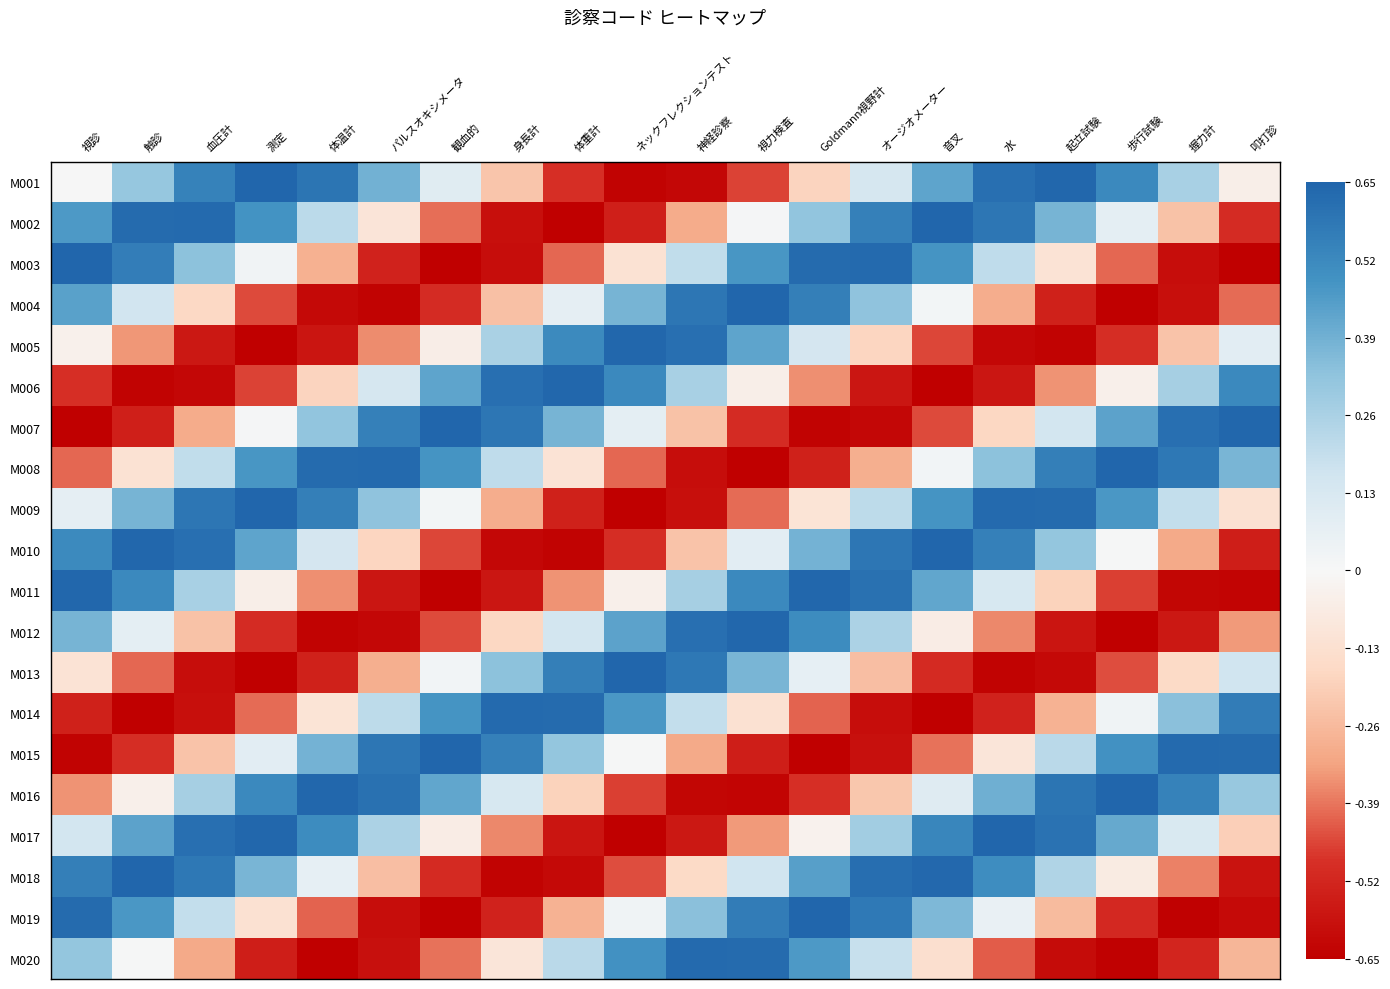

Reading right to left, extract all data points from this chart.

M001: 叩打診=-0.0	握力計=0.3	歩行試験=0.5	起立試験=0.6	水=0.6	音叉=0.4	オージオメーター=0.1	Goldmann視野計=-0.2	視力検査=-0.5	神経診察=-0.6	ネックフレクションテスト=-0.6	体重計=-0.5	身長計=-0.2	観血的=0.1	パルスオキシメータ=0.4	体温計=0.6	測定=0.6	血圧計=0.5	触診=0.3	視診=0.0
M002: 叩打診=-0.5	握力計=-0.2	歩行試験=0.1	起立試験=0.4	水=0.6	音叉=0.6	オージオメーター=0.6	Goldmann視野計=0.3	視力検査=0.0	神経診察=-0.3	ネックフレクションテスト=-0.5	体重計=-0.6	身長計=-0.6	観血的=-0.4	パルスオキシメータ=-0.1	体温計=0.2	測定=0.5	血圧計=0.6	触診=0.6	視診=0.5
M003: 叩打診=-0.6	握力計=-0.6	歩行試験=-0.4	起立試験=-0.1	水=0.2	音叉=0.5	オージオメーター=0.6	Goldmann視野計=0.6	視力検査=0.5	神経診察=0.2	ネックフレクションテスト=-0.1	体重計=-0.4	身長計=-0.6	観血的=-0.6	パルスオキシメータ=-0.5	体温計=-0.3	測定=0.0	血圧計=0.3	触診=0.6	視診=0.6
M004: 叩打診=-0.4	握力計=-0.6	歩行試験=-0.6	起立試験=-0.5	水=-0.3	音叉=0.0	オージオメーター=0.3	Goldmann視野計=0.6	視力検査=0.6	神経診察=0.6	ネックフレクションテスト=0.4	体重計=0.1	身長計=-0.2	観血的=-0.5	パルスオキシメータ=-0.6	体温計=-0.6	測定=-0.4	血圧計=-0.2	触診=0.2	視診=0.4
M005: 叩打診=0.1	握力計=-0.2	歩行試験=-0.5	起立試験=-0.6	水=-0.6	音叉=-0.5	オージオメーター=-0.2	Goldmann視野計=0.1	視力検査=0.4	神経診察=0.6	ネックフレクションテスト=0.6	体重計=0.5	身長計=0.3	観血的=-0.1	パルスオキシメータ=-0.4	体温計=-0.6	測定=-0.6	血圧計=-0.6	触診=-0.3	視診=-0.0
M006: 叩打診=0.5	握力計=0.3	歩行試験=-0.0	起立試験=-0.3	水=-0.6	音叉=-0.6	オージオメーター=-0.6	Goldmann視野計=-0.4	視力検査=-0.0	神経診察=0.3	ネックフレクションテスト=0.5	体重計=0.6	身長計=0.6	観血的=0.4	パルスオキシメータ=0.1	体温計=-0.2	測定=-0.5	血圧計=-0.6	触診=-0.6	視診=-0.5
M007: 叩打診=0.6	握力計=0.6	歩行試験=0.4	起立試験=0.2	水=-0.2	音叉=-0.5	オージオメーター=-0.6	Goldmann視野計=-0.6	視力検査=-0.5	神経診察=-0.2	ネックフレクションテスト=0.1	体重計=0.4	身長計=0.6	観血的=0.6	パルスオキシメータ=0.6	体温計=0.3	測定=0.0	血圧計=-0.3	触診=-0.5	視診=-0.6
M008: 叩打診=0.4	握力計=0.6	歩行試験=0.6	起立試験=0.6	水=0.3	音叉=0.0	オージオメーター=-0.3	Goldmann視野計=-0.5	視力検査=-0.6	神経診察=-0.6	ネックフレクションテスト=-0.4	体重計=-0.1	身長計=0.2	観血的=0.5	パルスオキシメータ=0.6	体温計=0.6	測定=0.5	血圧計=0.2	触診=-0.1	視診=-0.4
M009: 叩打診=-0.1	握力計=0.2	歩行試験=0.5	起立試験=0.6	水=0.6	音叉=0.5	オージオメーター=0.2	Goldmann視野計=-0.1	視力検査=-0.4	神経診察=-0.6	ネックフレクションテスト=-0.6	体重計=-0.5	身長計=-0.3	観血的=0.0	パルスオキシメータ=0.3	体温計=0.6	測定=0.6	血圧計=0.6	触診=0.4	視診=0.1
M010: 叩打診=-0.5	握力計=-0.3	歩行試験=0.0	起立試験=0.3	水=0.5	音叉=0.6	オージオメーター=0.6	Goldmann視野計=0.4	視力検査=0.1	神経診察=-0.2	ネックフレクションテスト=-0.5	体重計=-0.6	身長計=-0.6	観血的=-0.5	パルスオキシメータ=-0.2	体温計=0.1	測定=0.4	血圧計=0.6	触診=0.6	視診=0.5
M011: 叩打診=-0.6	握力計=-0.6	歩行試験=-0.5	起立試験=-0.2	水=0.1	音叉=0.4	オージオメーター=0.6	Goldmann視野計=0.6	視力検査=0.5	神経診察=0.3	ネックフレクションテスト=-0.0	体重計=-0.3	身長計=-0.6	観血的=-0.6	パルスオキシメータ=-0.6	体温計=-0.4	測定=-0.0	血圧計=0.3	触診=0.5	視診=0.6
M012: 叩打診=-0.3	握力計=-0.6	歩行試験=-0.6	起立試験=-0.6	水=-0.4	音叉=-0.1	オージオメーター=0.3	Goldmann視野計=0.5	視力検査=0.6	神経診察=0.6	ネックフレクションテスト=0.4	体重計=0.2	身長計=-0.2	観血的=-0.5	パルスオキシメータ=-0.6	体温計=-0.6	測定=-0.5	血圧計=-0.2	触診=0.1	視診=0.4
M013: 叩打診=0.2	握力計=-0.2	歩行試験=-0.4	起立試験=-0.6	水=-0.6	音叉=-0.5	オージオメーター=-0.2	Goldmann視野計=0.1	視力検査=0.4	神経診察=0.6	ネックフレクションテスト=0.6	体重計=0.6	身長計=0.3	観血的=0.0	パルスオキシメータ=-0.3	体温計=-0.5	測定=-0.6	血圧計=-0.6	触診=-0.4	視診=-0.1
M014: 叩打診=0.6	握力計=0.3	歩行試験=0.0	起立試験=-0.3	水=-0.5	音叉=-0.6	オージオメーター=-0.6	Goldmann視野計=-0.4	視力検査=-0.1	神経診察=0.2	ネックフレクションテスト=0.5	体重計=0.6	身長計=0.6	観血的=0.5	パルスオキシメータ=0.2	体温計=-0.1	測定=-0.4	血圧計=-0.6	触診=-0.6	視診=-0.5
M015: 叩打診=0.6	握力計=0.6	歩行試験=0.5	起立試験=0.2	水=-0.1	音叉=-0.4	オージオメーター=-0.6	Goldmann視野計=-0.6	視力検査=-0.5	神経診察=-0.3	ネックフレクションテスト=0.0	体重計=0.3	身長計=0.5	観血的=0.6	パルスオキシメータ=0.6	体温計=0.4	測定=0.1	血圧計=-0.2	触診=-0.5	視診=-0.6
M016: 叩打診=0.3	握力計=0.5	歩行試験=0.6	起立試験=0.6	水=0.4	音叉=0.1	オージオメーター=-0.2	Goldmann視野計=-0.5	視力検査=-0.6	神経診察=-0.6	ネックフレクションテスト=-0.5	体重計=-0.2	身長計=0.1	観血的=0.4	パルスオキシメータ=0.6	体温計=0.6	測定=0.5	血圧計=0.3	触診=-0.0	視診=-0.3
M017: 叩打診=-0.2	握力計=0.1	歩行試験=0.4	起立試験=0.6	水=0.6	音叉=0.5	オージオメーター=0.3	Goldmann視野計=-0.0	視力検査=-0.3	神経診察=-0.6	ネックフレクションテスト=-0.6	体重計=-0.6	身長計=-0.4	観血的=-0.1	パルスオキシメータ=0.3	体温計=0.5	測定=0.6	血圧計=0.6	触診=0.4	視診=0.2
M018: 叩打診=-0.6	握力計=-0.4	歩行試験=-0.1	起立試験=0.2	水=0.5	音叉=0.6	オージオメーター=0.6	Goldmann視野計=0.4	視力検査=0.2	神経診察=-0.2	ネックフレクションテスト=-0.4	体重計=-0.6	身長計=-0.6	観血的=-0.5	パルスオキシメータ=-0.2	体温計=0.1	測定=0.4	血圧計=0.6	触診=0.6	視診=0.6
M019: 叩打診=-0.6	握力計=-0.6	歩行試験=-0.5	起立試験=-0.3	水=0.1	音叉=0.4	オージオメーター=0.6	Goldmann視野計=0.6	視力検査=0.6	神経診察=0.3	ネックフレクションテスト=0.0	体重計=-0.3	身長計=-0.5	観血的=-0.6	パルスオキシメータ=-0.6	体温計=-0.4	測定=-0.1	血圧計=0.2	触診=0.5	視診=0.6
M020: 叩打診=-0.3	握力計=-0.5	歩行試験=-0.6	起立試験=-0.6	水=-0.4	音叉=-0.1	オージオメーター=0.2	Goldmann視野計=0.5	視力検査=0.6	神経診察=0.6	ネックフレクションテスト=0.5	体重計=0.2	身長計=-0.1	観血的=-0.4	パルスオキシメータ=-0.6	体温計=-0.6	測定=-0.5	血圧計=-0.3	触診=0.0	視診=0.3